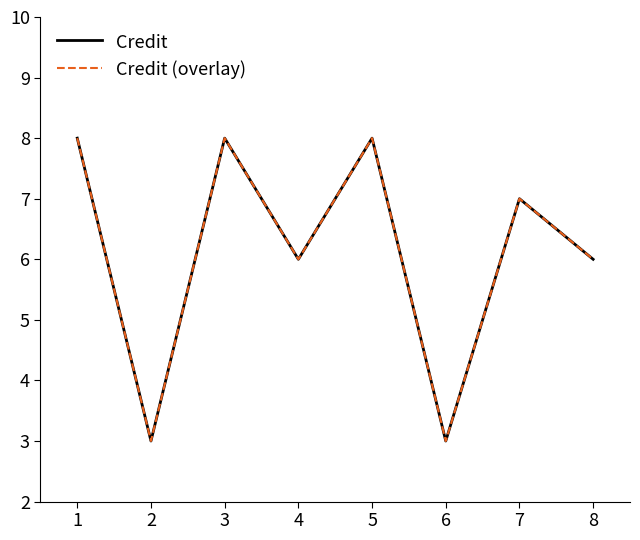

Rank the categories by Credit (overlay) value from lowest to highest.

2, 6, 4, 8, 7, 1, 3, 5